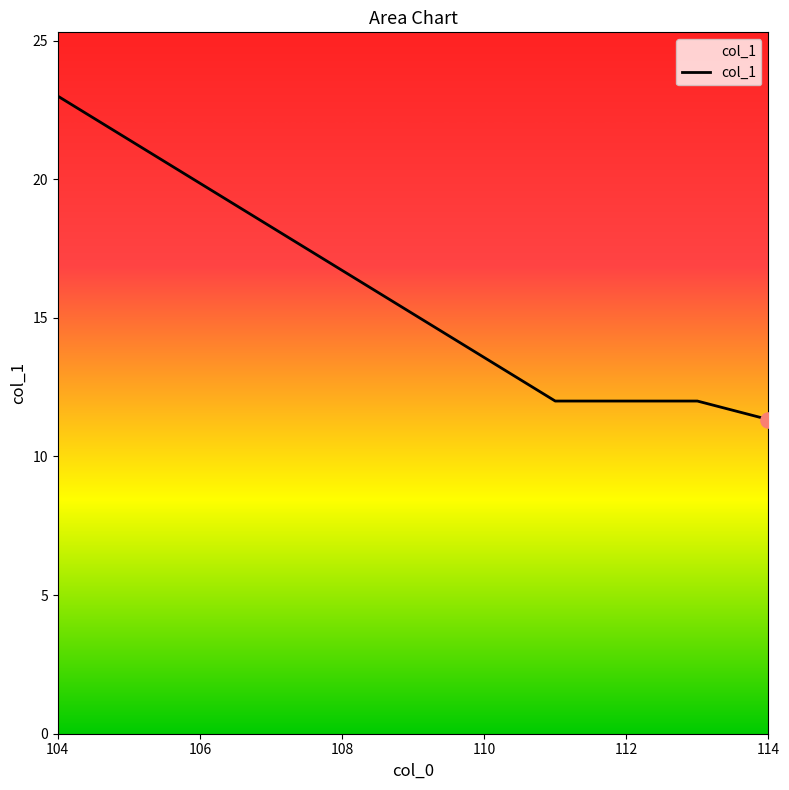

True or false: the data has more than 1 interior local peaks.

False